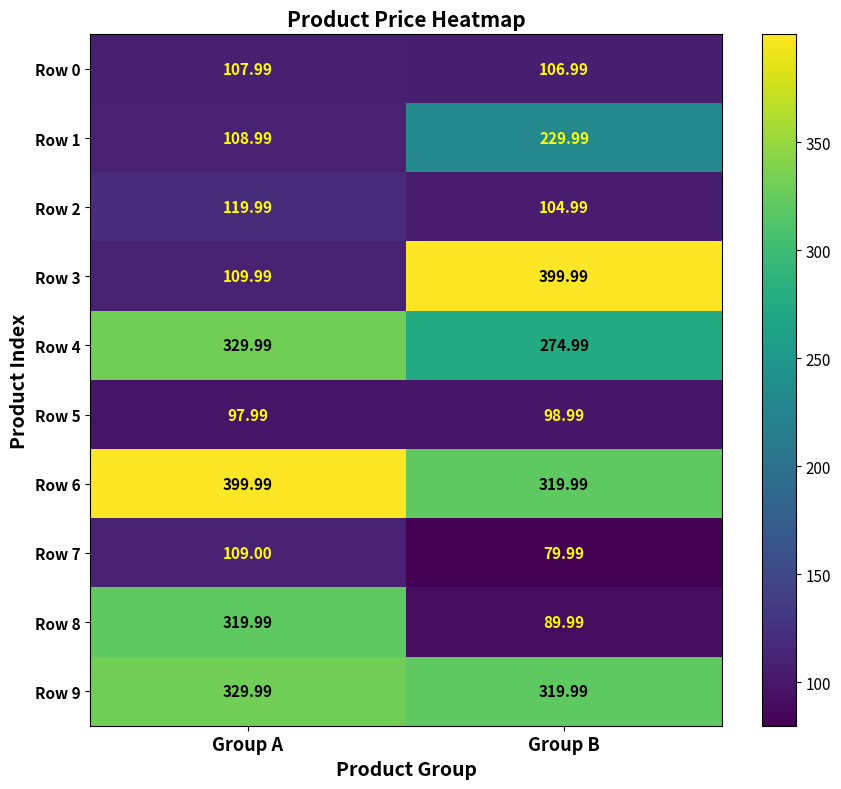

Where does the Row 8 series first go above 319?

Group A